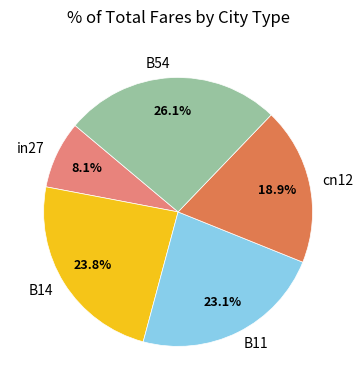

To the nearest percent, what portion does B54 represent?

26%